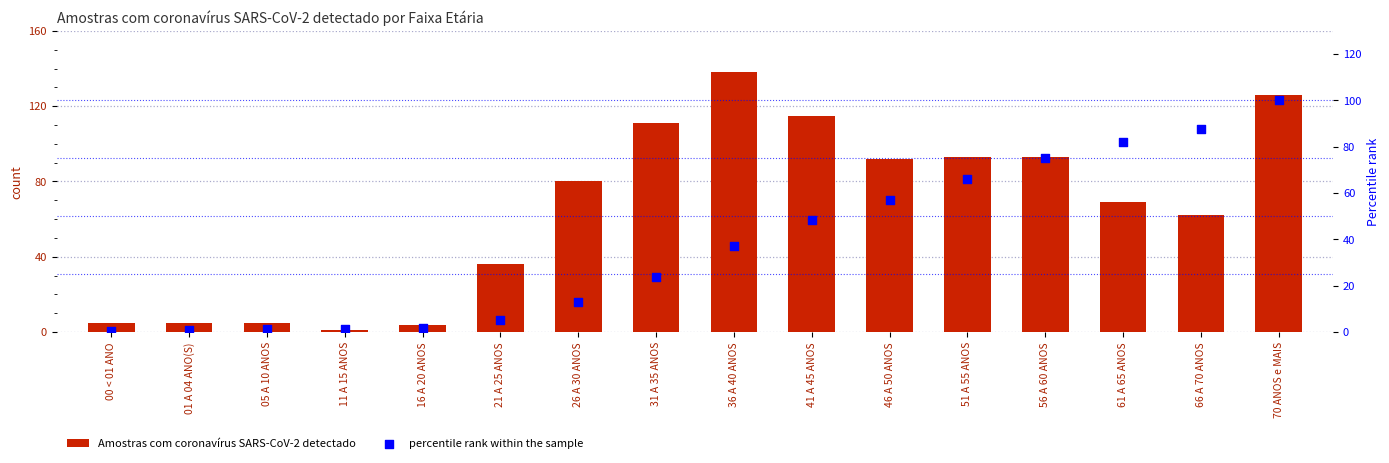

At which category is the sum across all series the highest?

70 ANOS e MAIS